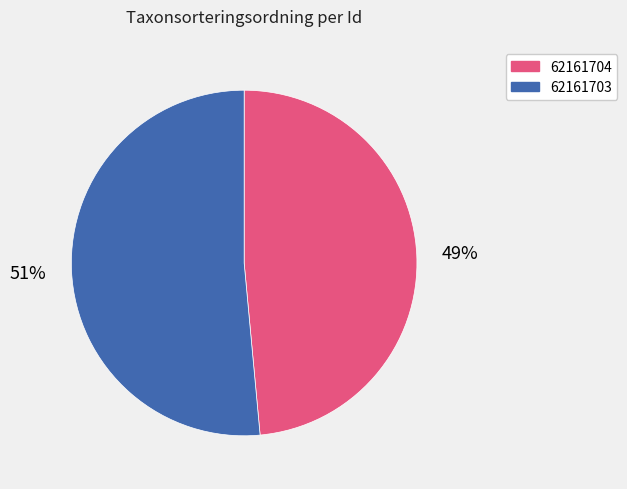

Combined, do 62161703 and 62161704 account for over 50%?

Yes